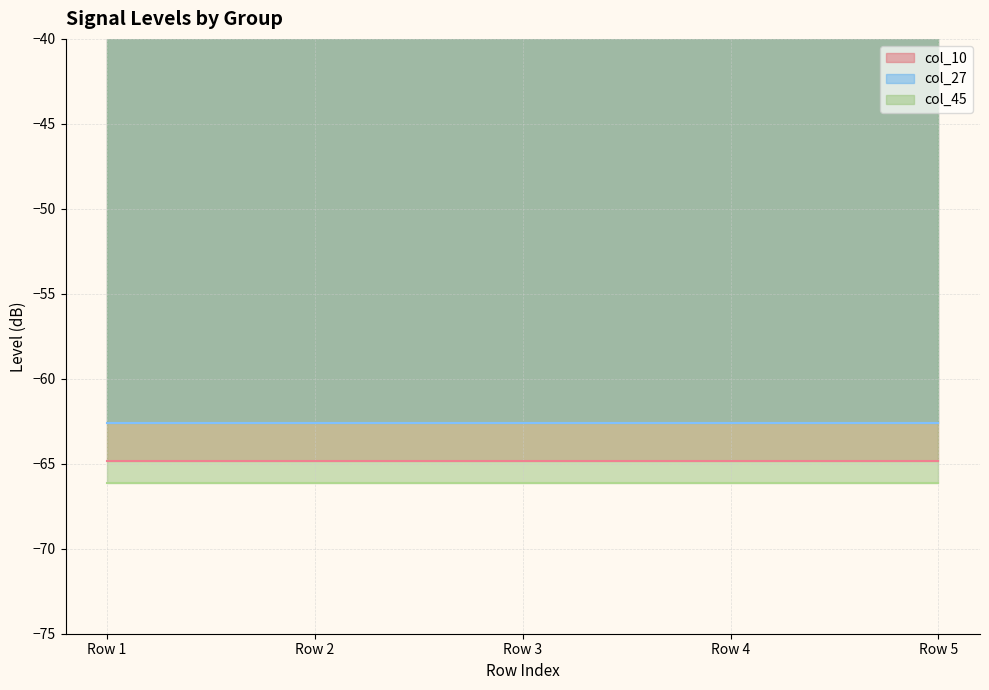

Is the value of col_27 at Row 5 greater than the value of col_10 at Row 1?

Yes